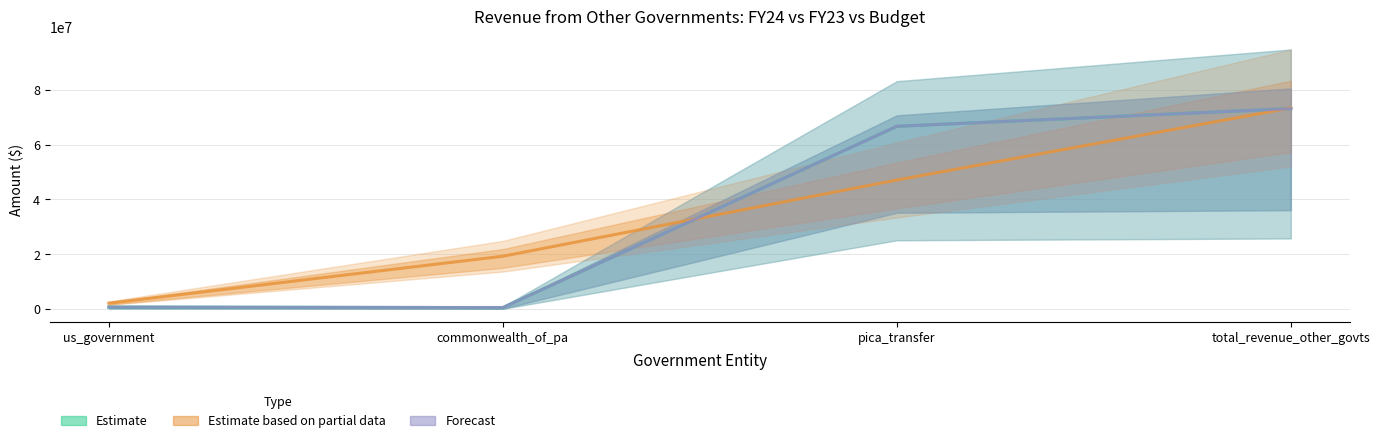

True or false: Estimate based on partial data and Forecast intersect in this chart.

True